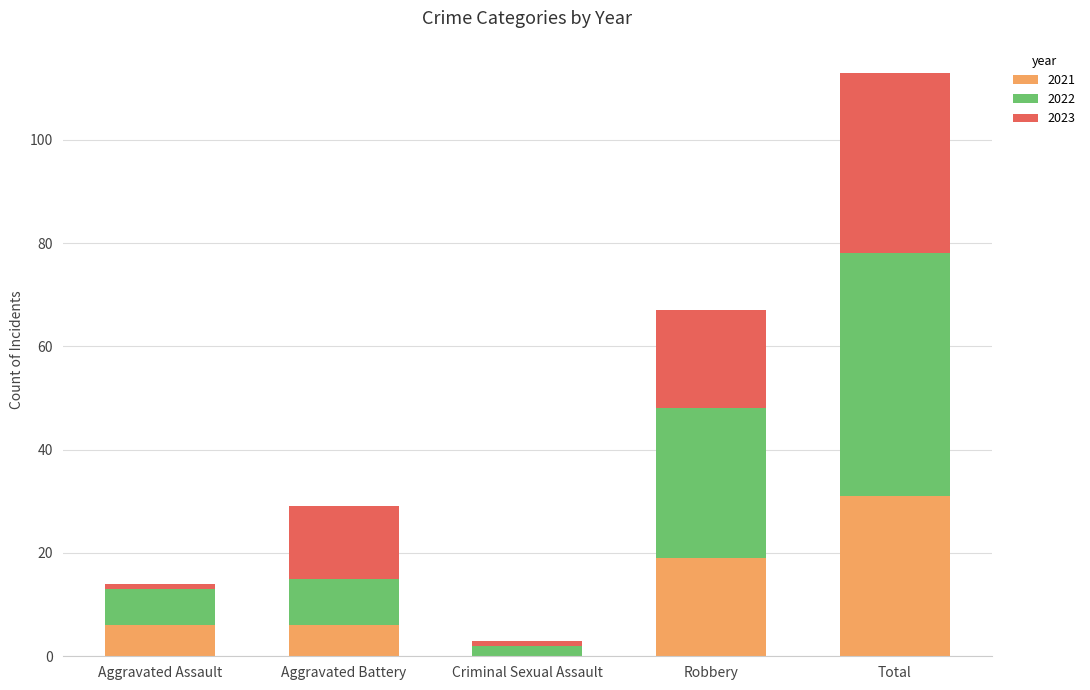

What is the total value across all series at Robbery?

67